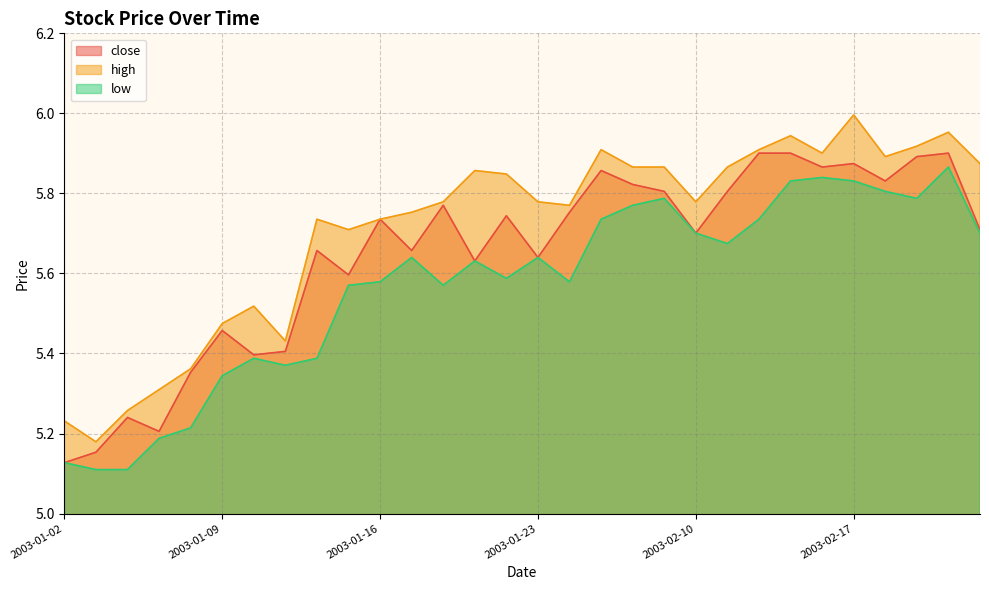

What is the label of the 24th point from the right?

2003-01-10